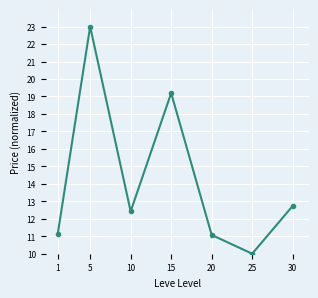

What is the average value?

14.2